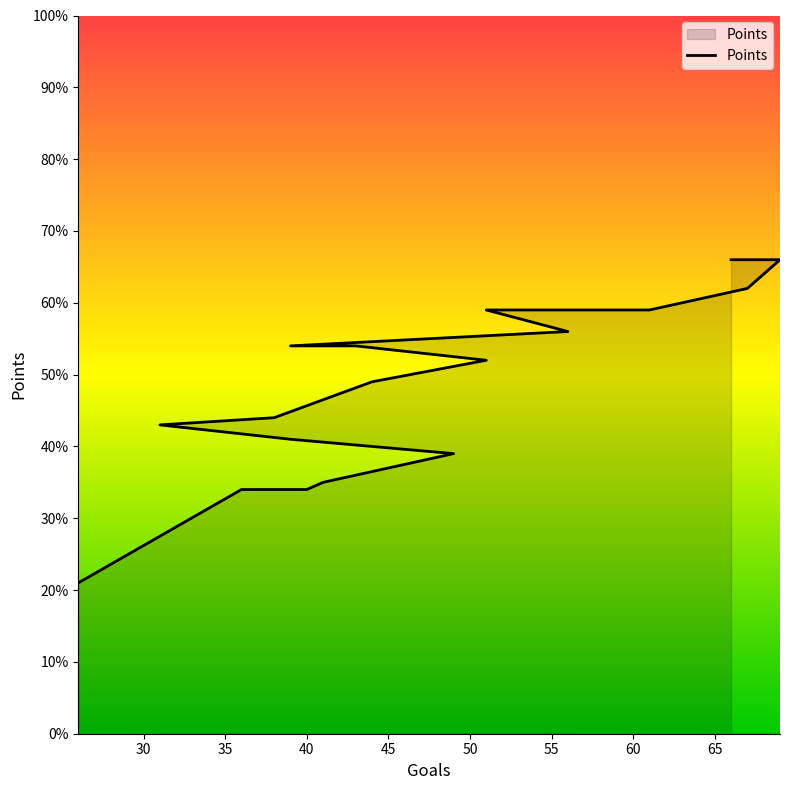

Approximately how many times larger is the value at 67 compared to 66?

0.9